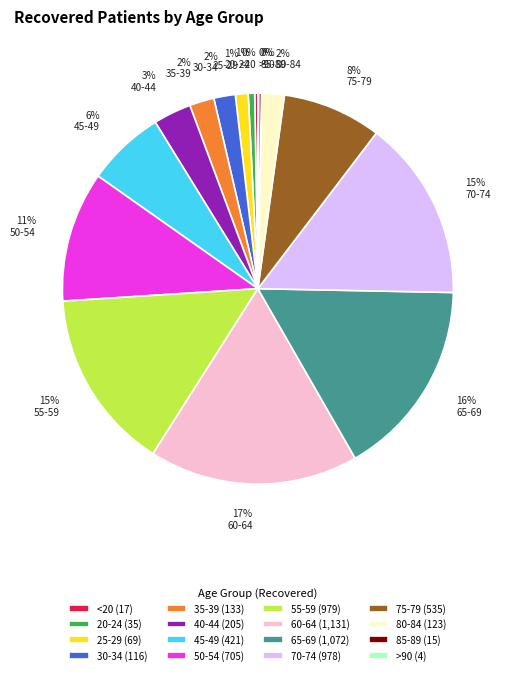

Does any single category account for the majority?

No